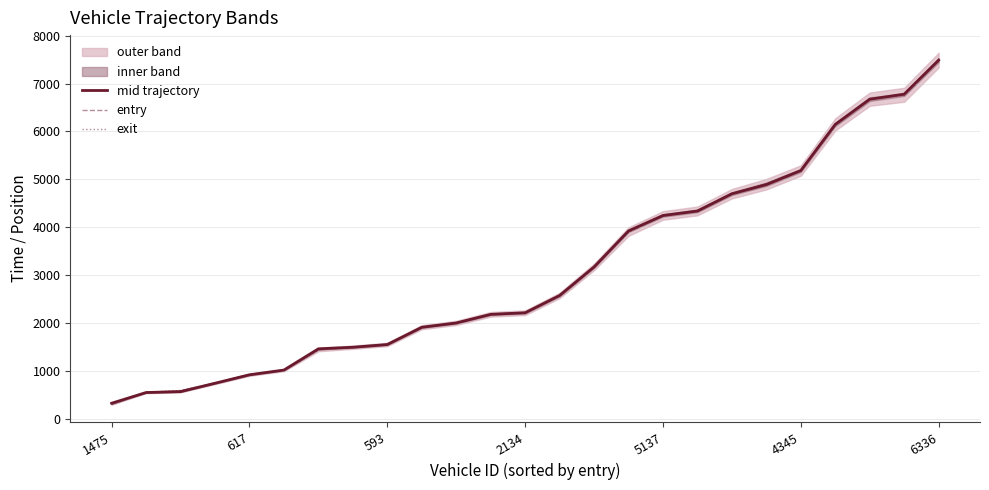

Is it true that entry equals 2208.3 at 2134?

True